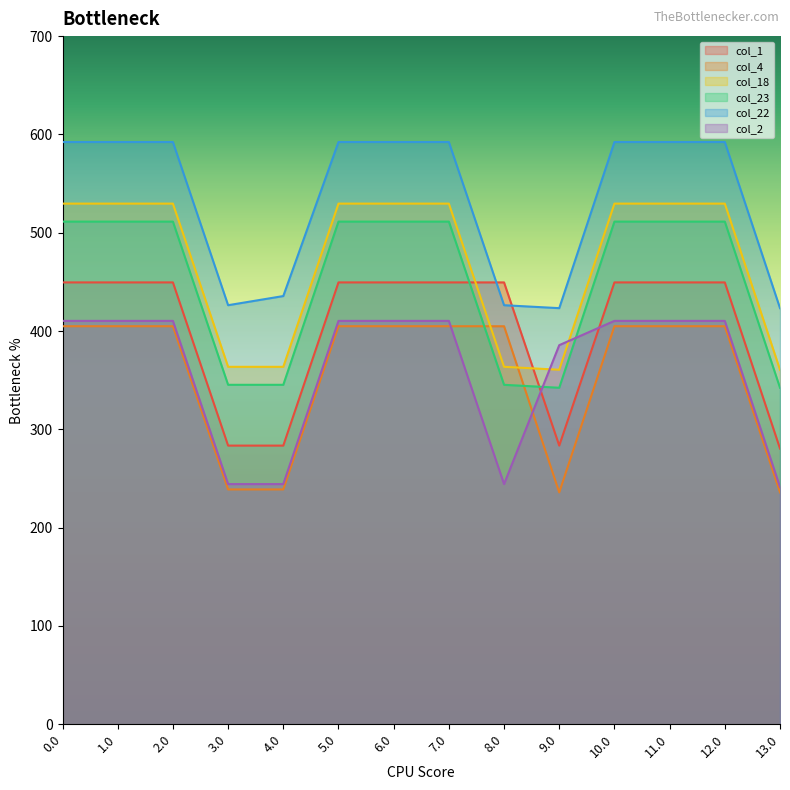

What is the label of the 3rd point from the left?

2.0